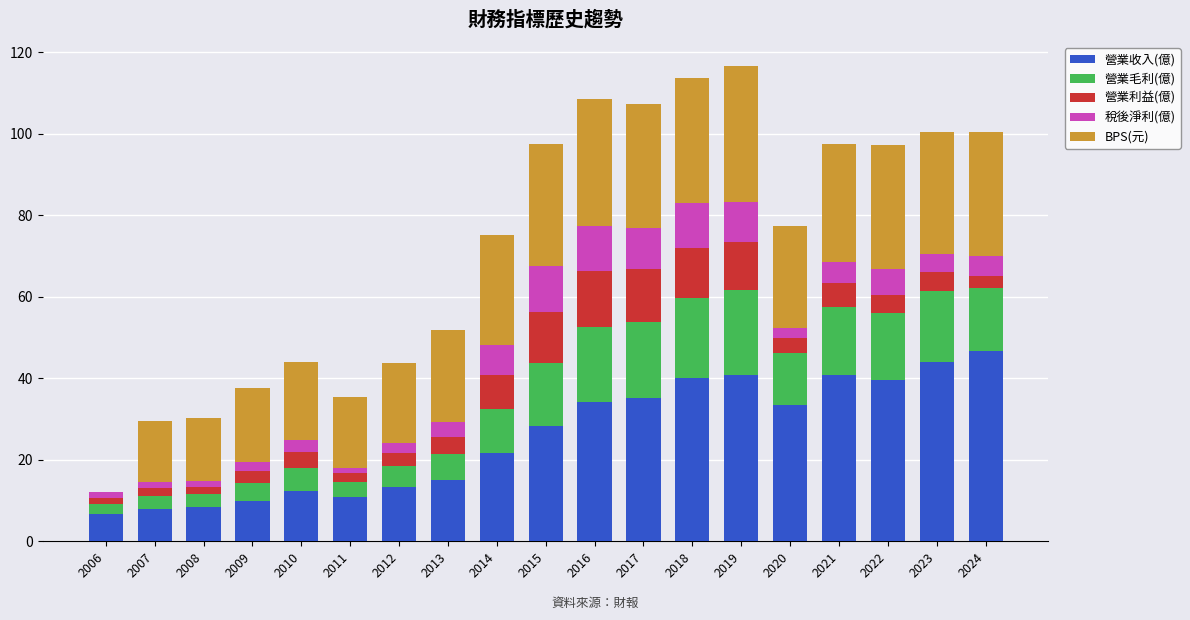

At which label does 營業收入(億) reach its peak?

2024